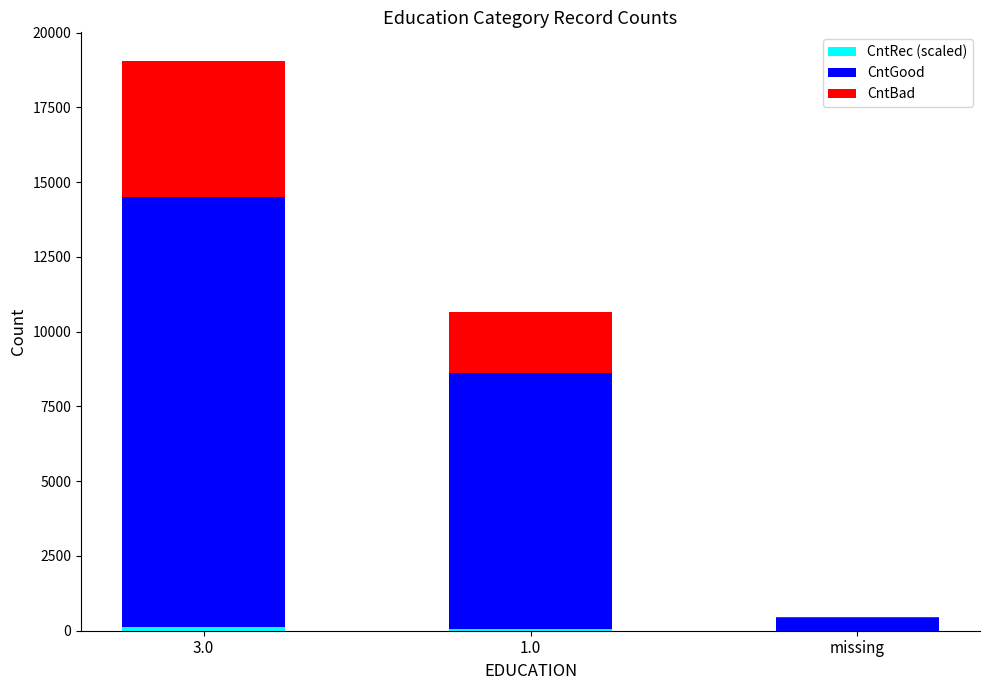

At which category is the sum across all series the highest?

3.0